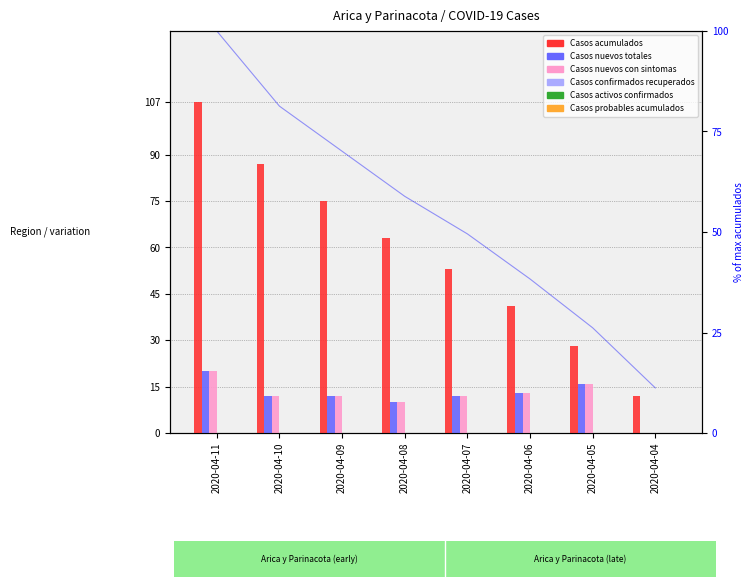

Reading right to left, list all the values displayed in this chart.

Casos acumulados: 2020-04-04=12	2020-04-05=28	2020-04-06=41	2020-04-07=53	2020-04-08=63	2020-04-09=75	2020-04-10=87	2020-04-11=107
Casos nuevos totales: 2020-04-04=0	2020-04-05=16	2020-04-06=13	2020-04-07=12	2020-04-08=10	2020-04-09=12	2020-04-10=12	2020-04-11=20
Casos nuevos con sintomas: 2020-04-04=0	2020-04-05=16	2020-04-06=13	2020-04-07=12	2020-04-08=10	2020-04-09=12	2020-04-10=12	2020-04-11=20
Casos confirmados recuperados: 2020-04-04=0	2020-04-05=0	2020-04-06=0	2020-04-07=0	2020-04-08=0	2020-04-09=0	2020-04-10=0	2020-04-11=0
Casos activos confirmados: 2020-04-04=0	2020-04-05=0	2020-04-06=0	2020-04-07=0	2020-04-08=0	2020-04-09=0	2020-04-10=0	2020-04-11=0
Casos probables acumulados: 2020-04-04=0	2020-04-05=0	2020-04-06=0	2020-04-07=0	2020-04-08=0	2020-04-09=0	2020-04-10=0	2020-04-11=0